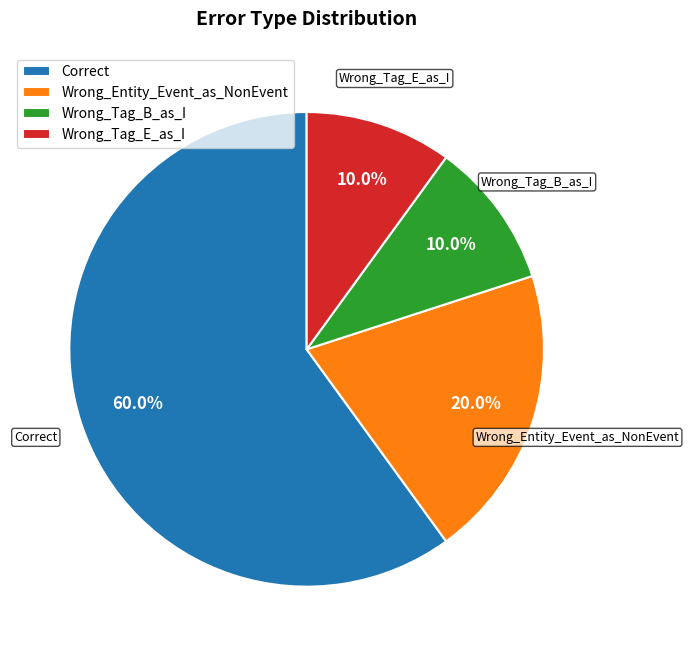

What is the largest slice in the pie chart?

Correct